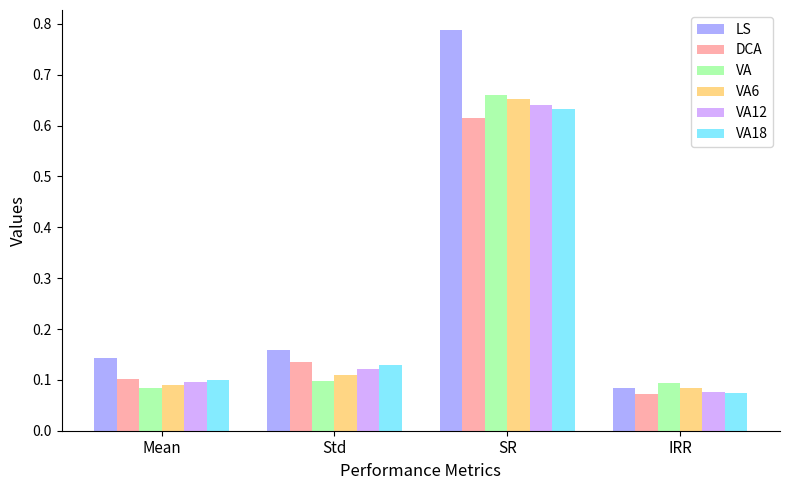

What is the sum of all VA values?

0.9